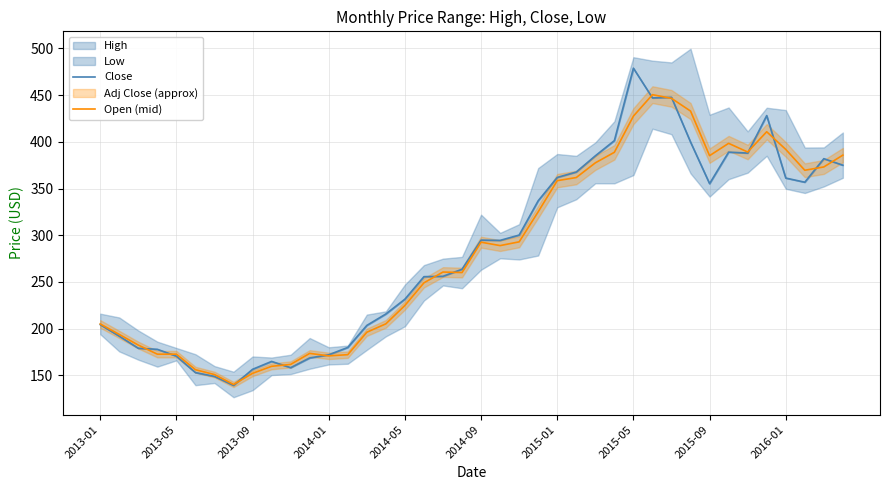

What is the lowest value of the Open (mid) series?

140.2